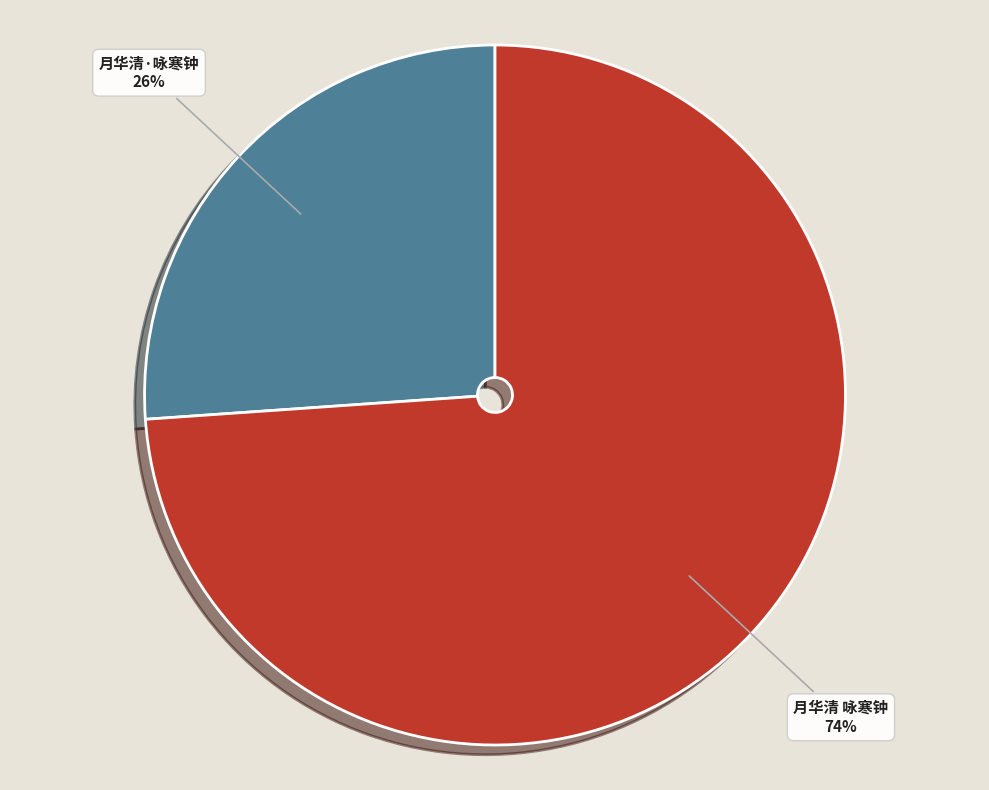

What is the smallest slice in the pie chart?

月华清·咏寒钟